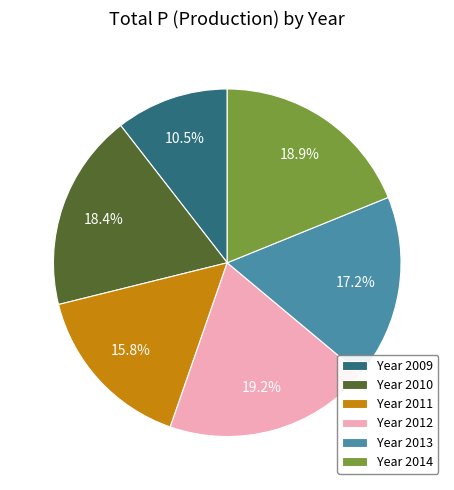

Which slice is the smallest?

Year 2009